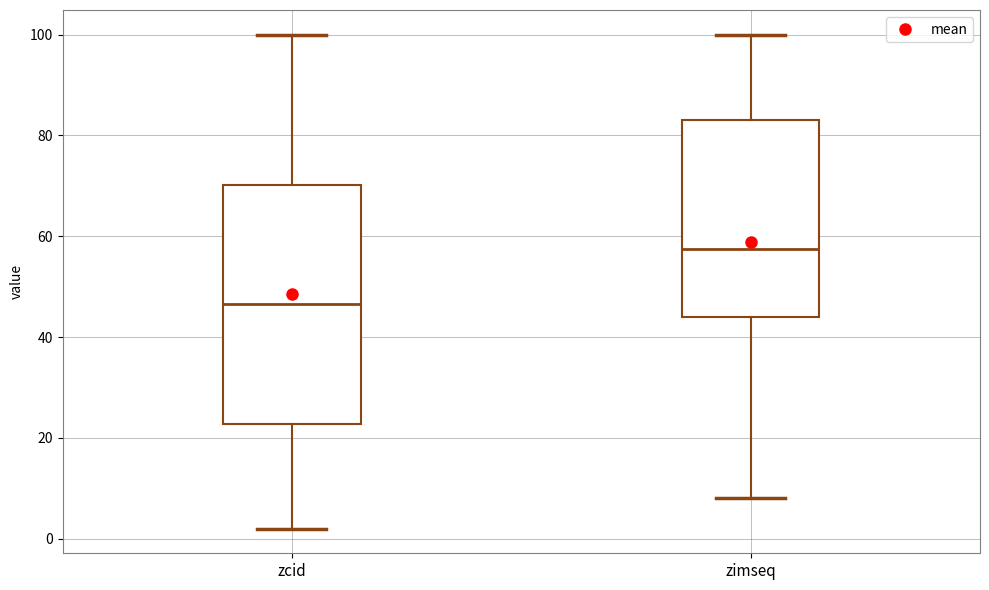

Comparing the boxes themselves (not the whiskers), which one is the tallest?

zcid